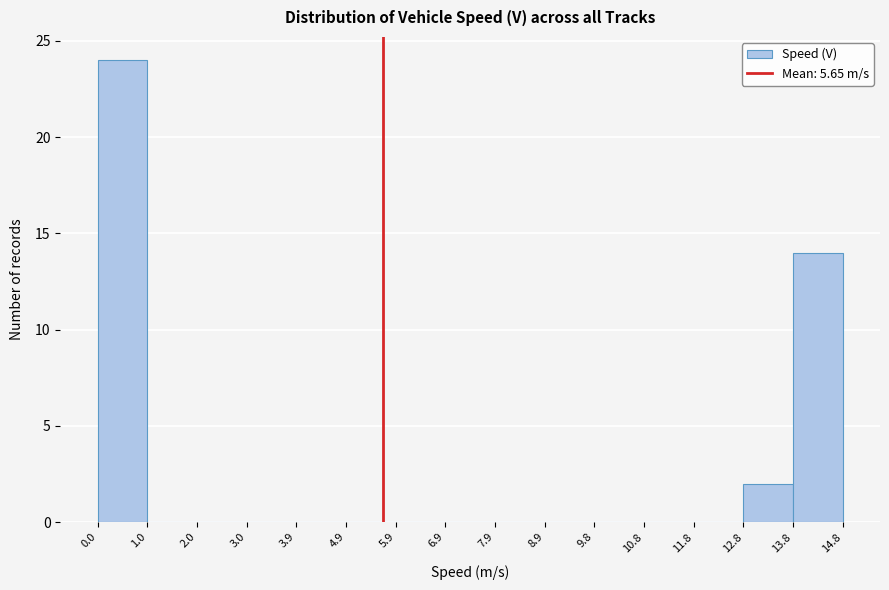

How tall is the bar that spans 12.8 to 13.8 on the x-axis? The values are not printed on the chart, so give them approximately, as read against the axis.

2